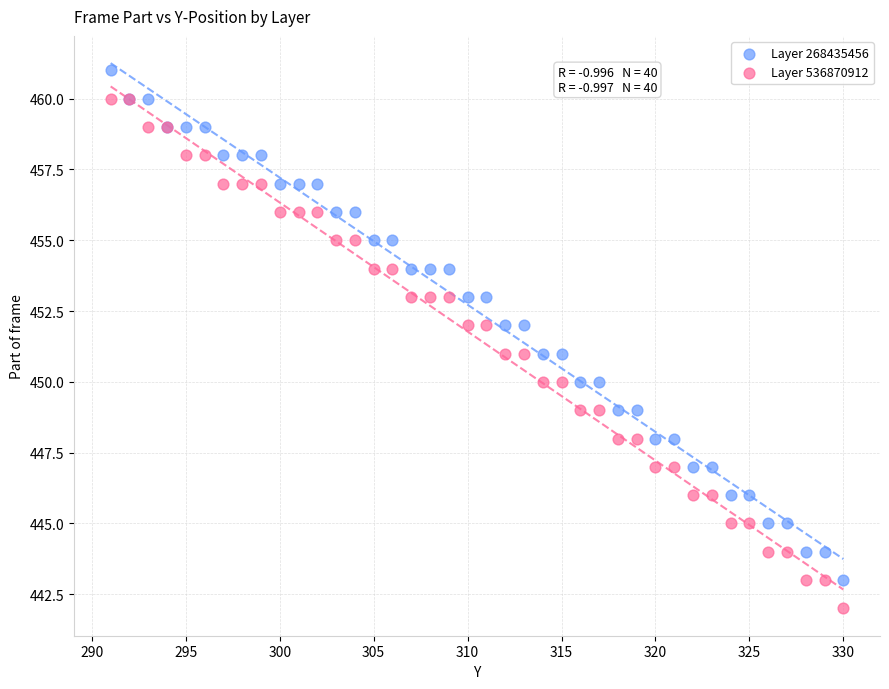

Which series reaches the maximum Y coordinate?

Layer 268435456